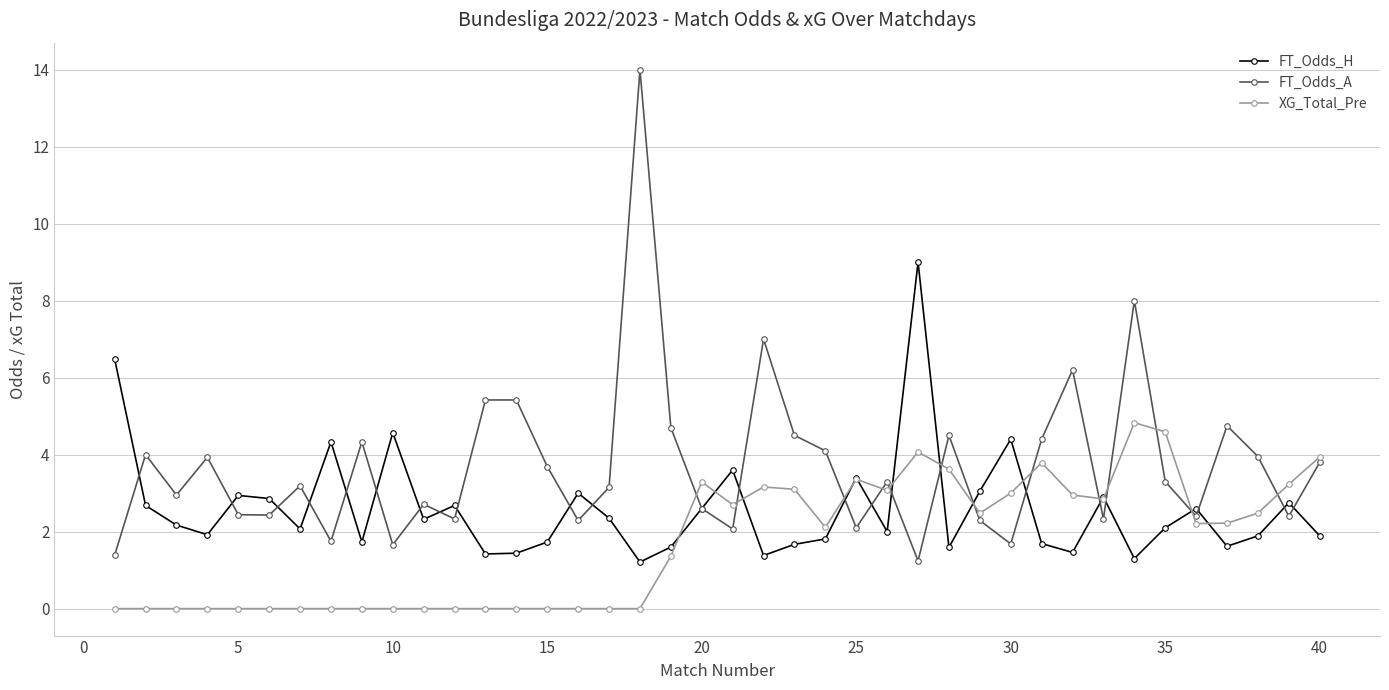

What is the highest value of the XG_Total_Pre series?

4.8